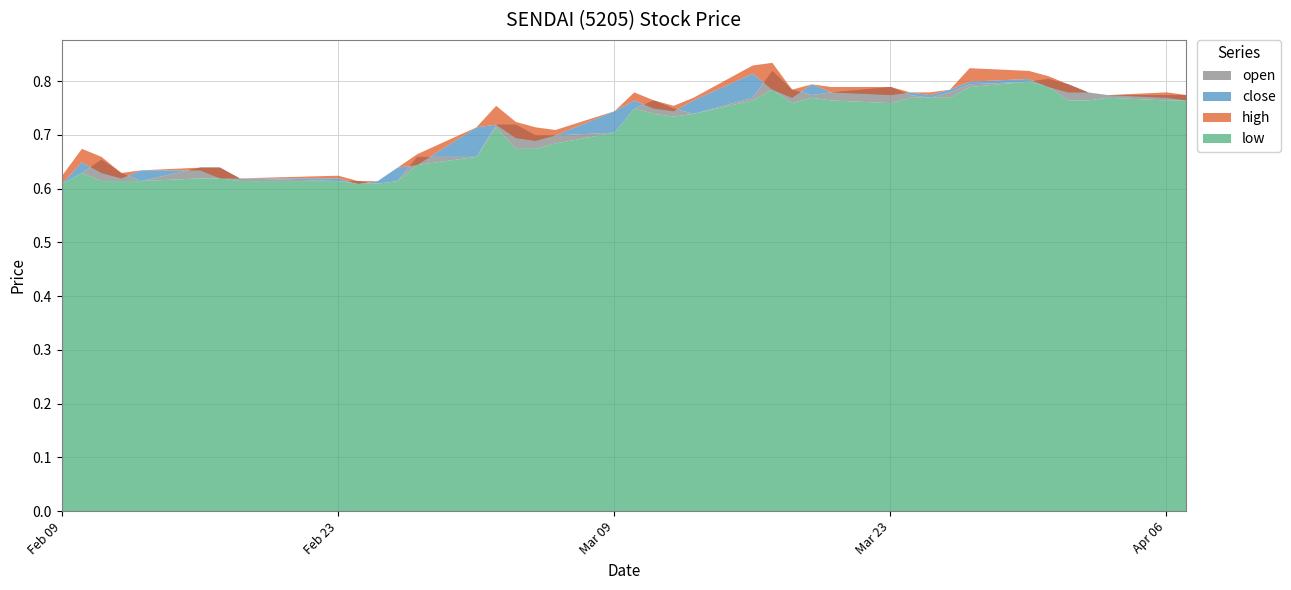

At 2015-02-16, list the series in order from largest to smallest.

open, high, close, low